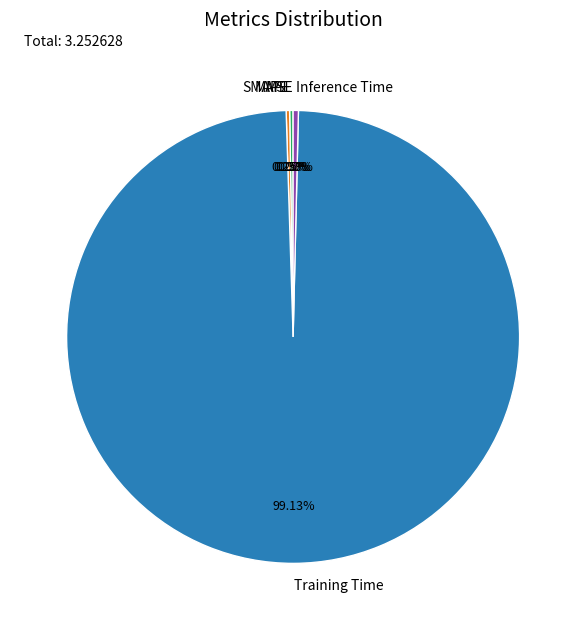

The Training Time slice represents 86% of the pie. True or false?

False